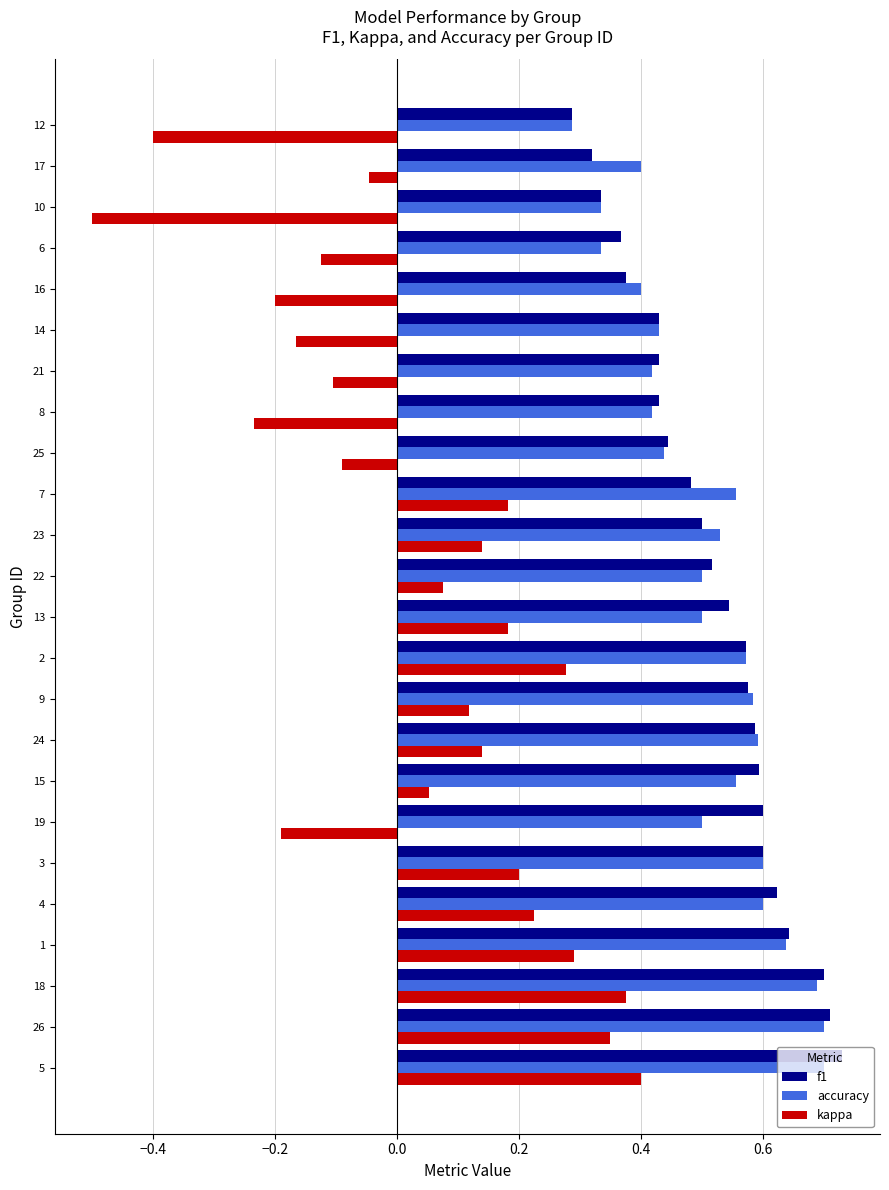

What is the smallest value displayed?

-0.5